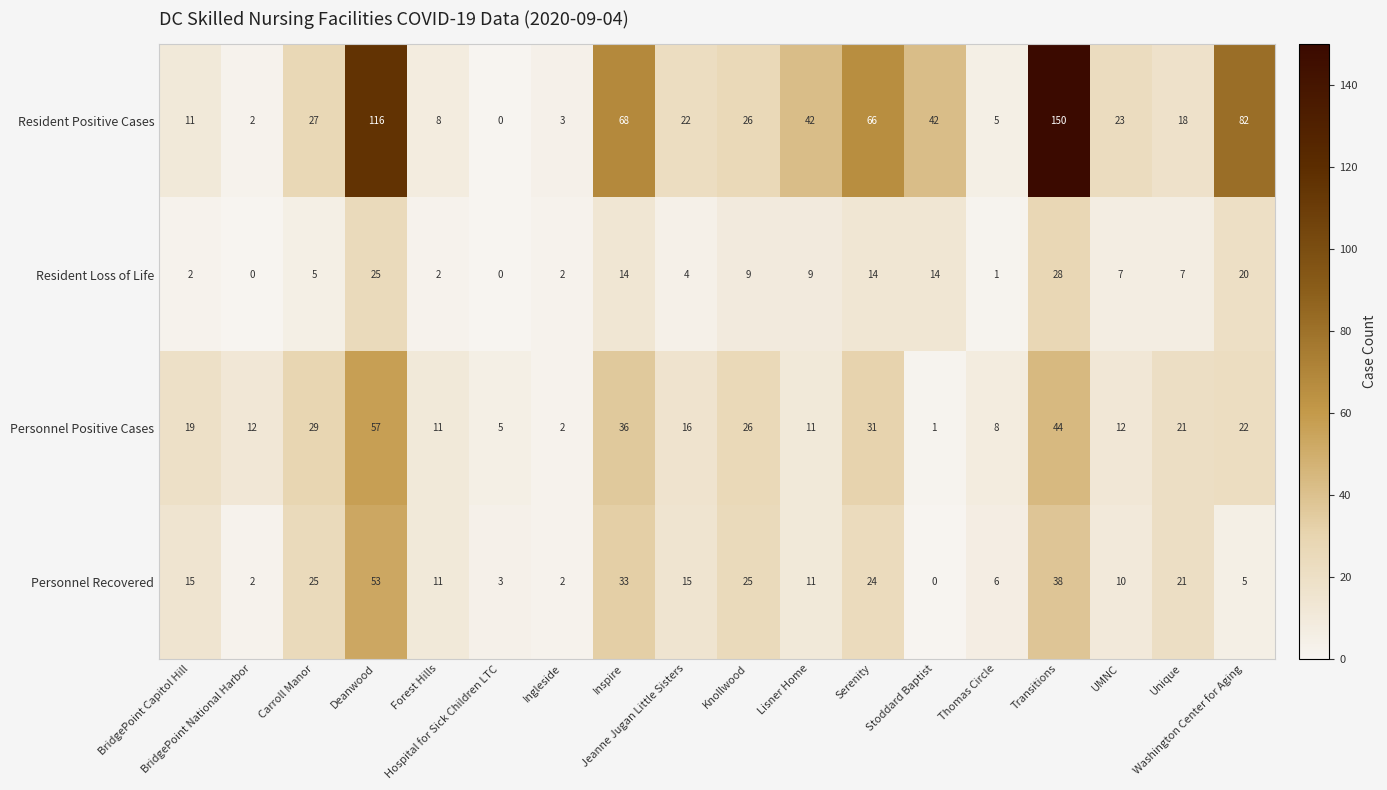

Which series has the largest range (max minus min)?

Resident Positive Cases